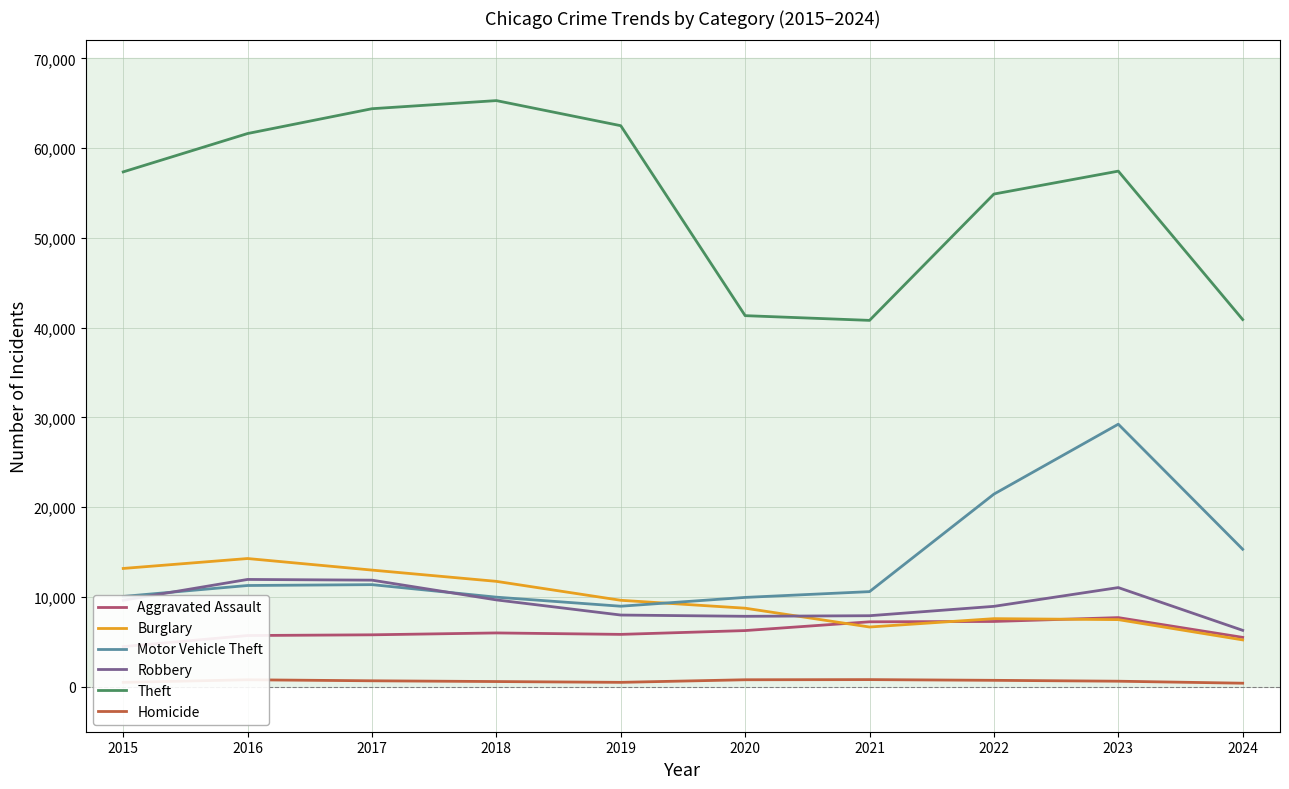

True or false: Homicide and Aggravated Assault intersect in this chart.

False